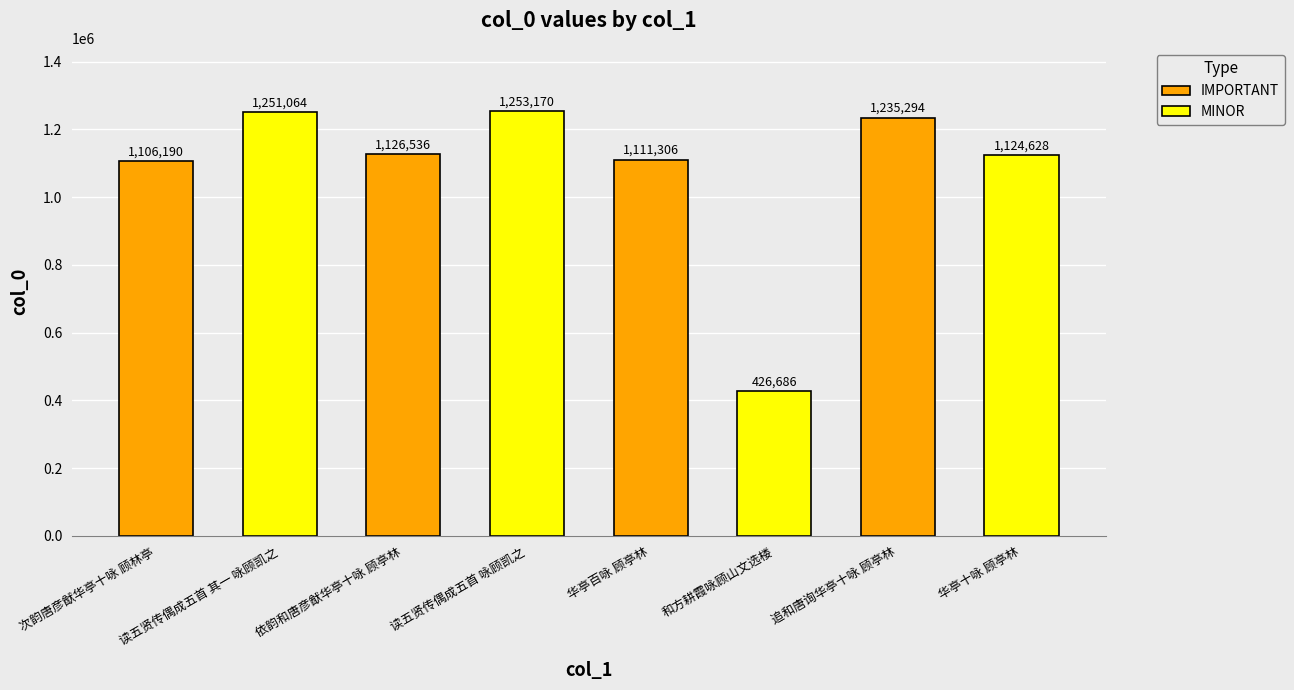

List the labels in order of value, largest first.

读五贤传偶成五首 咏顾凯之, 读五贤传偶成五首 其一 咏顾凯之, 追和唐询华亭十咏 顾亭林, 依韵和唐彦猷华亭十咏 顾亭林, 华亭十咏 顾亭林, 华亭百咏 顾亭林, 次韵唐彦猷华亭十咏 顾林亭, 和方耕霞咏顾山文选楼